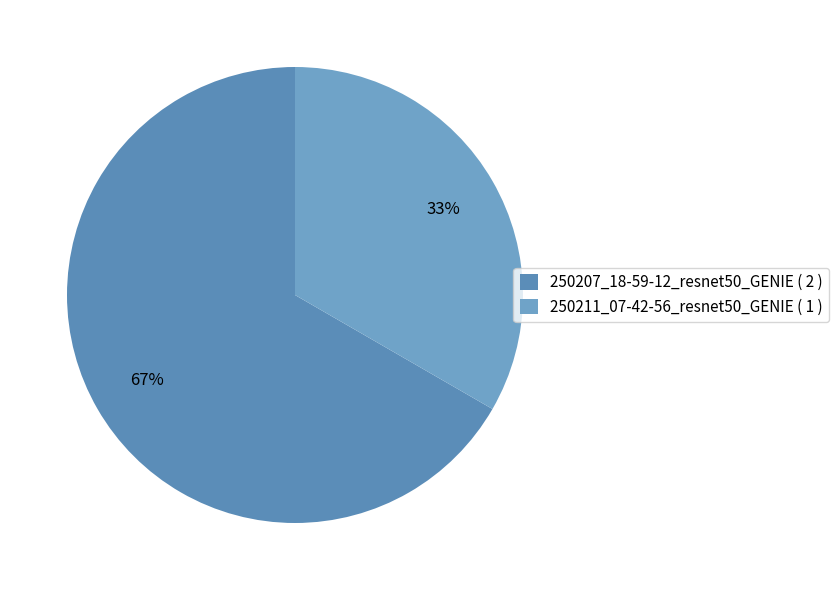

What percentage do 250211_07-42-56_resnet50_GENIE and 250207_18-59-12_resnet50_GENIE together represent?

100.0%